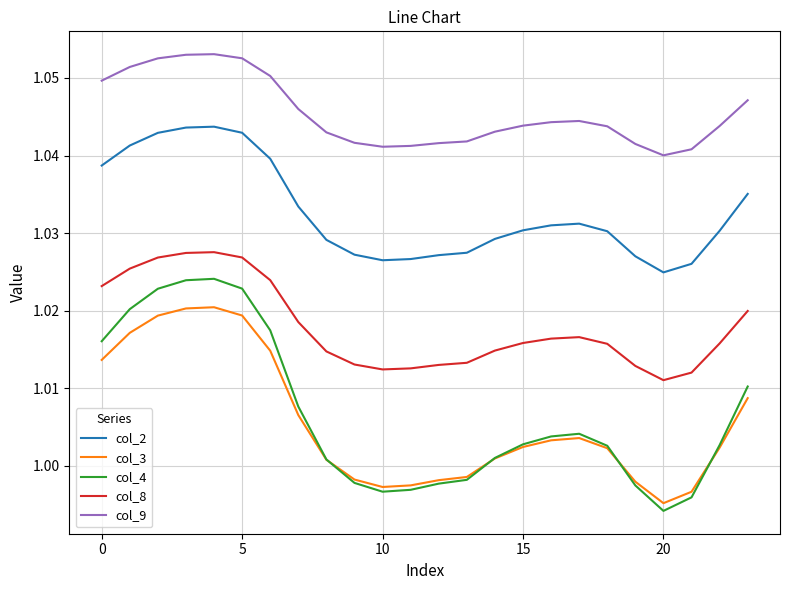

Which series has the widest spread of values?

col_4